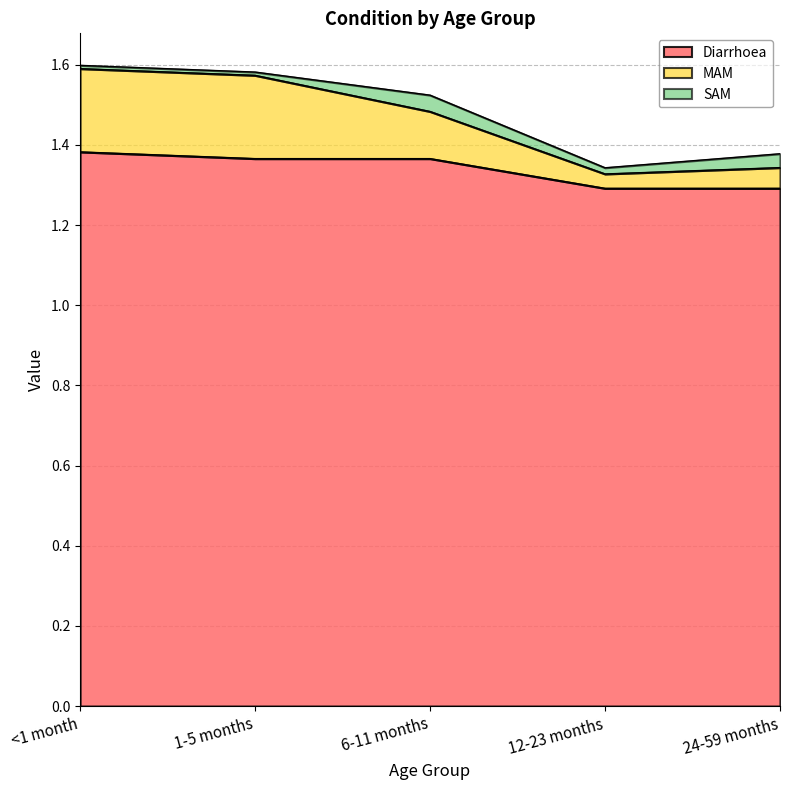

What is the spread (max minus min) of values at <1 month?

0.2